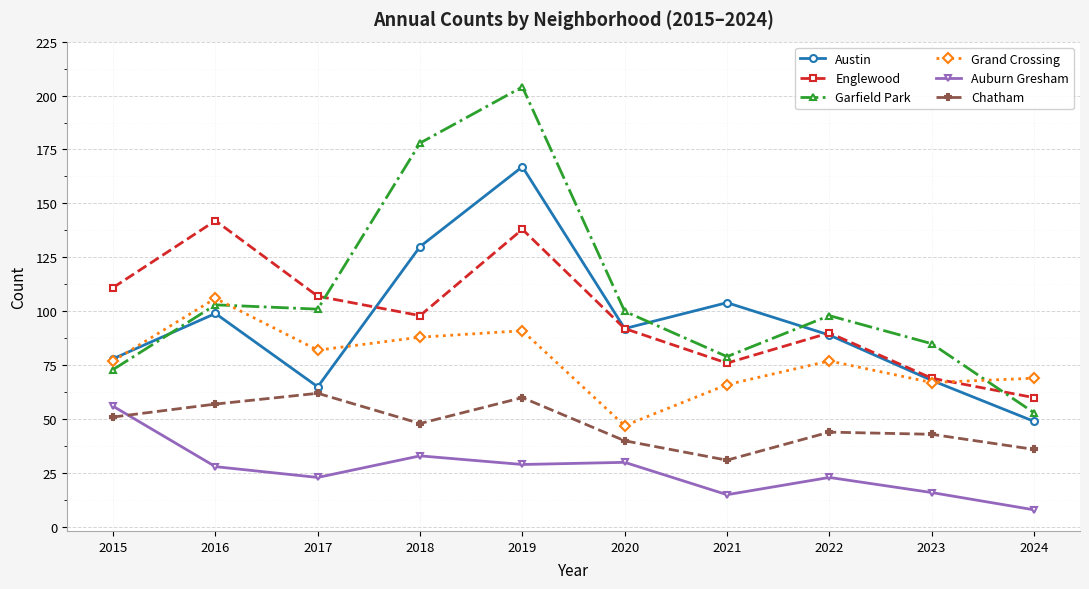

Between 2018 and 2020, which series saw the biggest shift?

Garfield Park